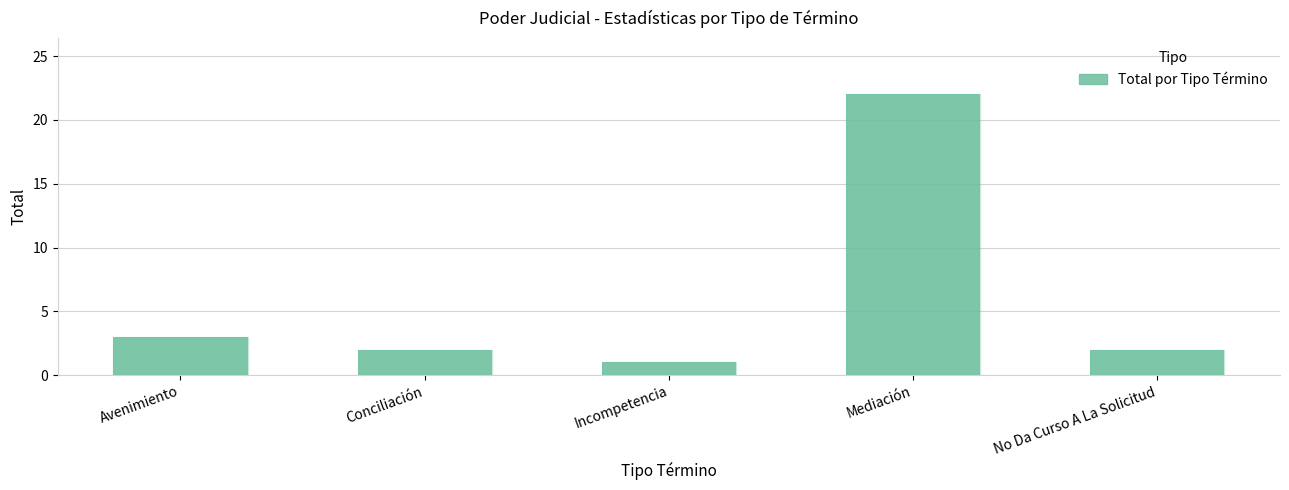

The chart shows a value of 4 at Avenimiento. True or false?

False